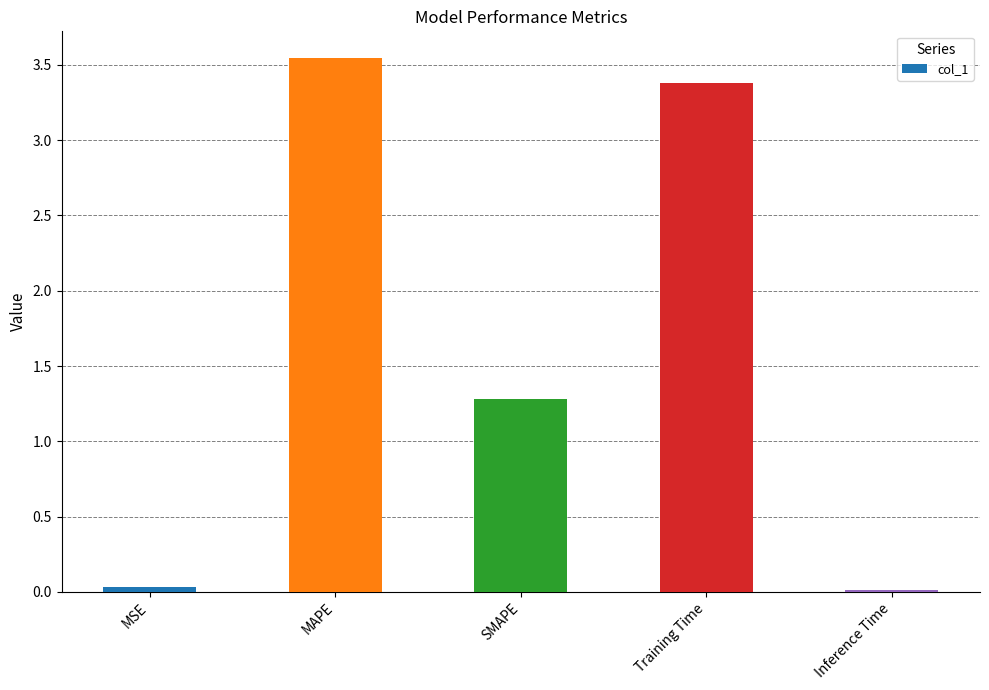

How many categories are shown in the chart?

5